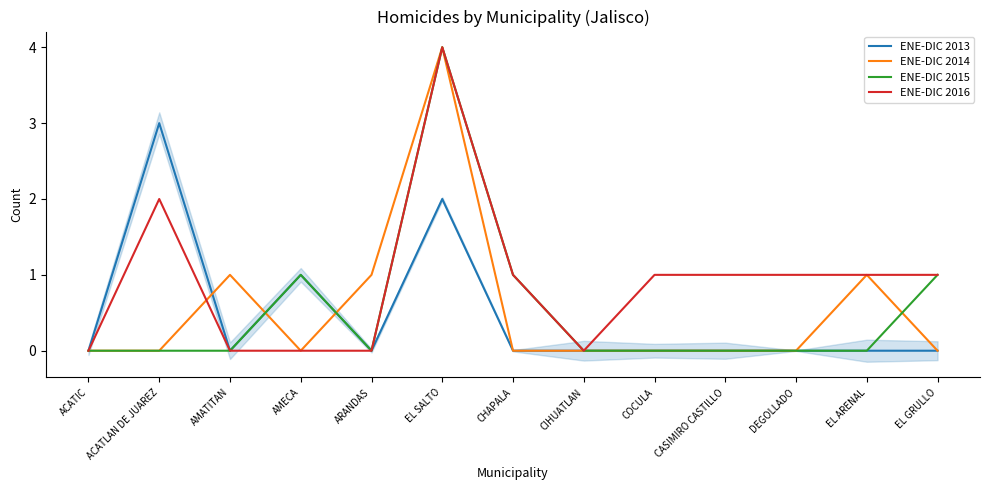

What position from the right is CIHUATLAN?

6